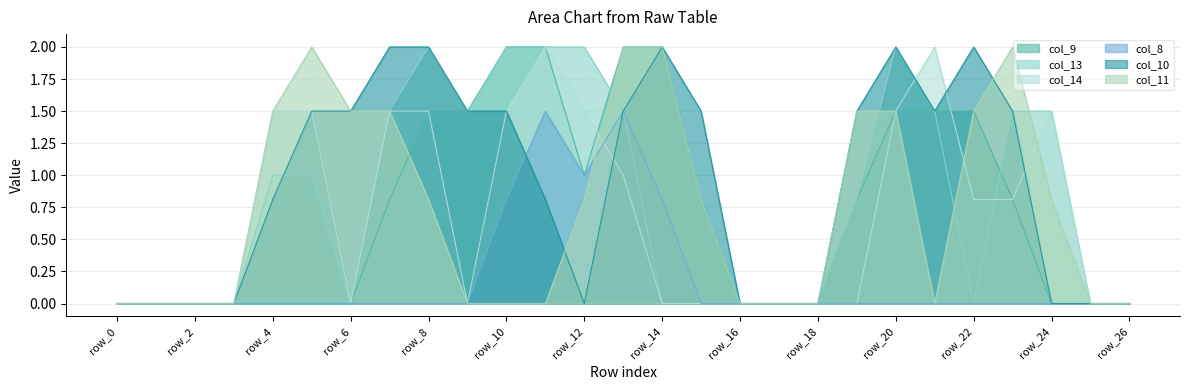

The col_13 series shows 3.6 at row_8. True or false?

False